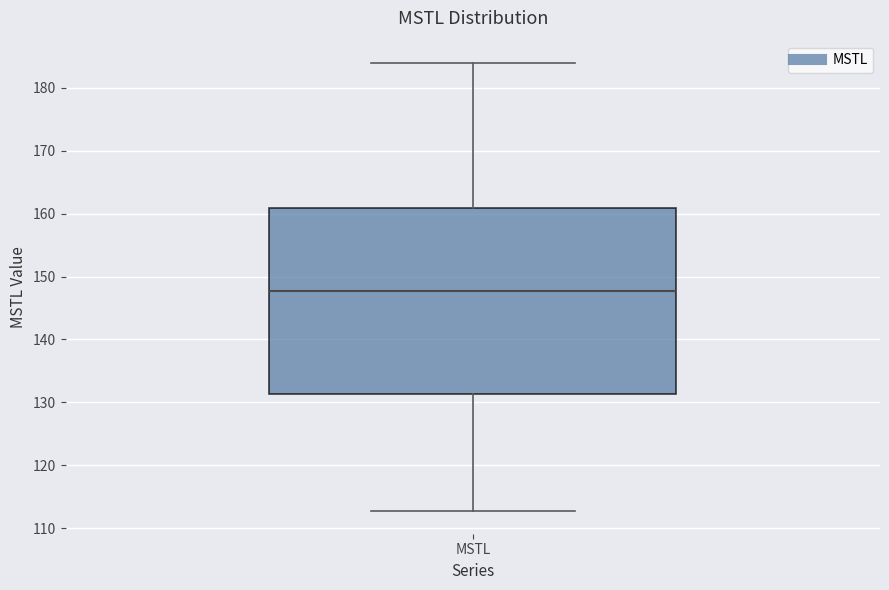

Read this box plot against the y-axis: the position of the median line, the range covered by the box, and the ends of both whiskers. The values are not printed on the chart, so give them approximately, as read against the axis.

median 148, box 131 to 161, whiskers 113 to 184